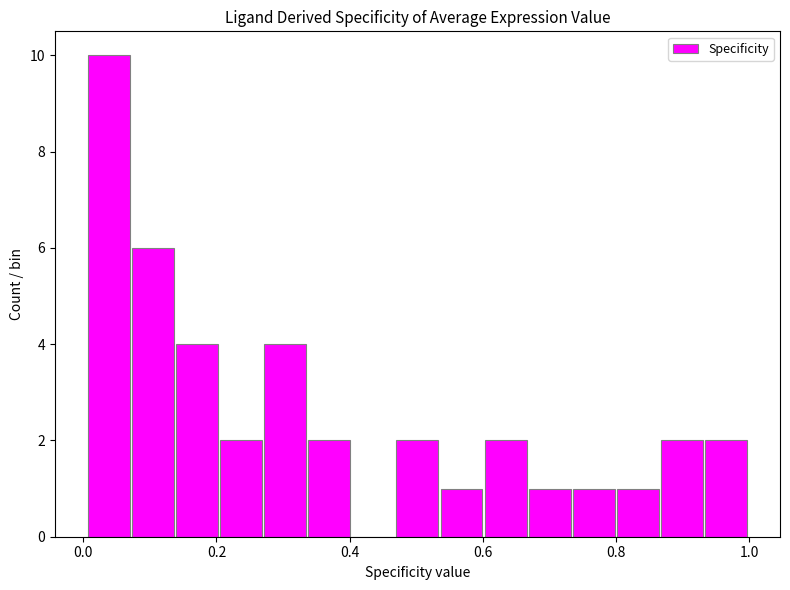

Read against the x-axis, roughly where is the centre of the tallest bar?

0.04